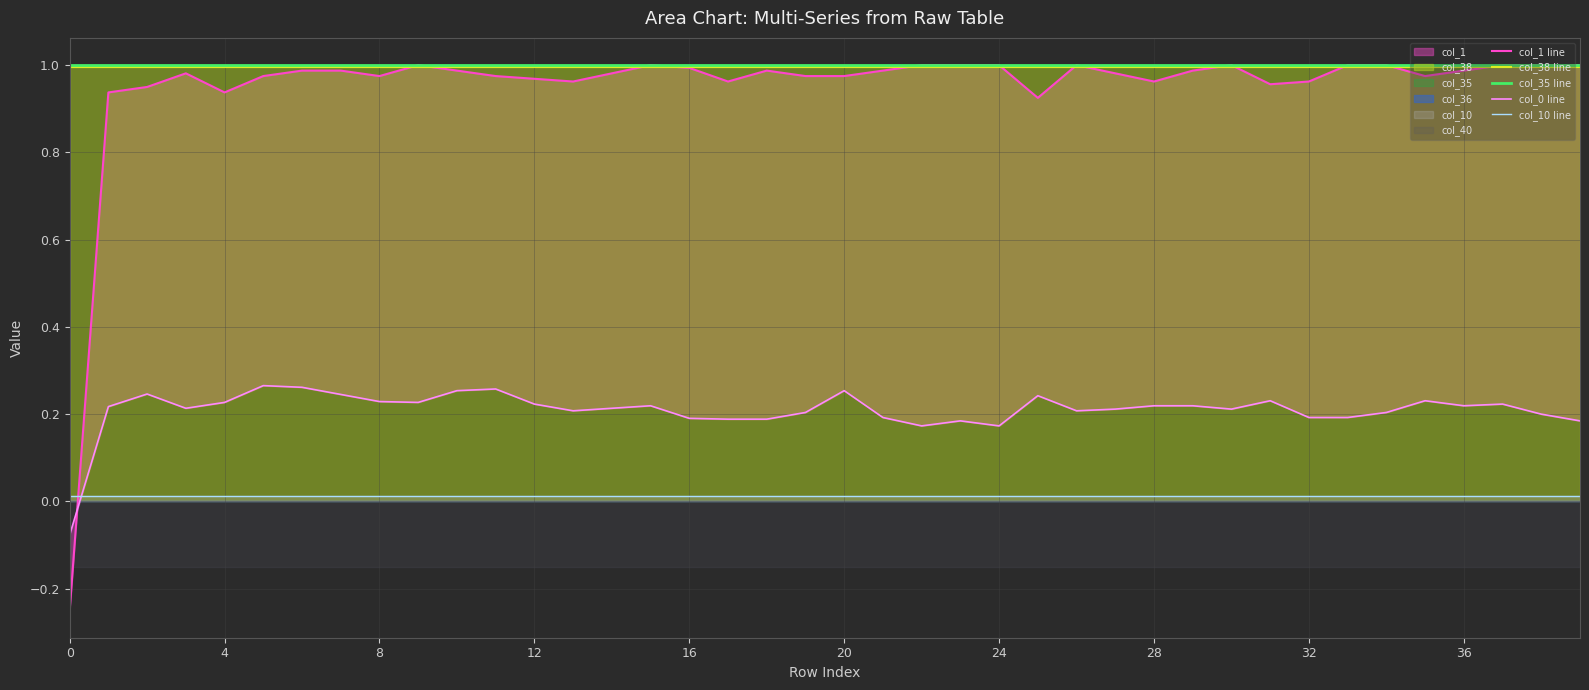

Which series has the largest total across all categories?

col_35 line